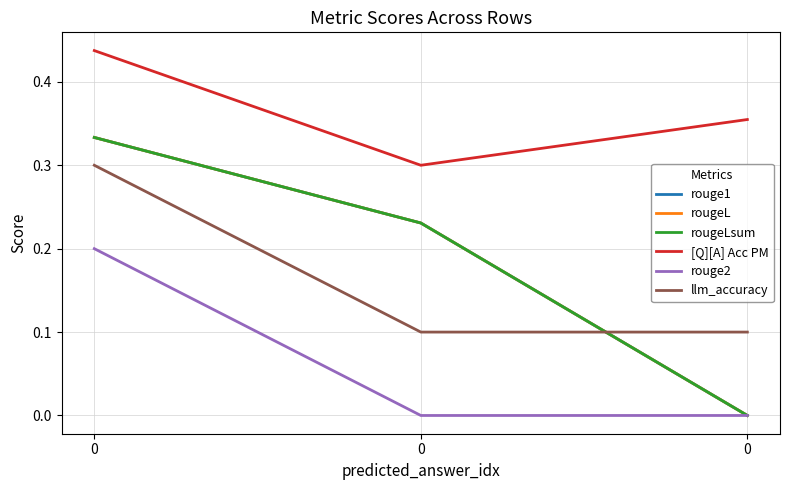

Does the chart have visible grid lines?

Yes